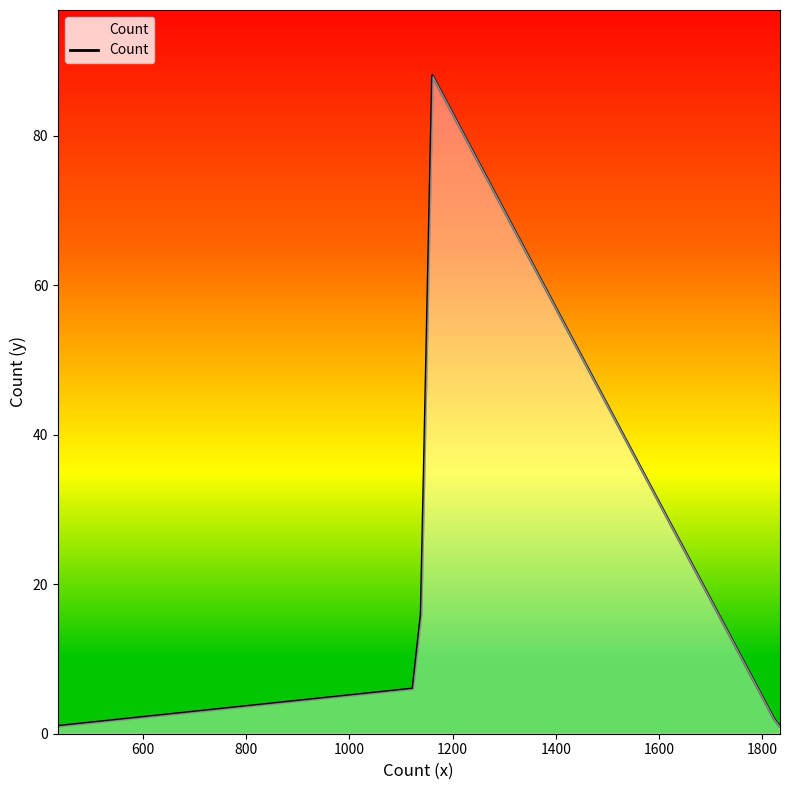

What is the maximum value shown in the chart?

88